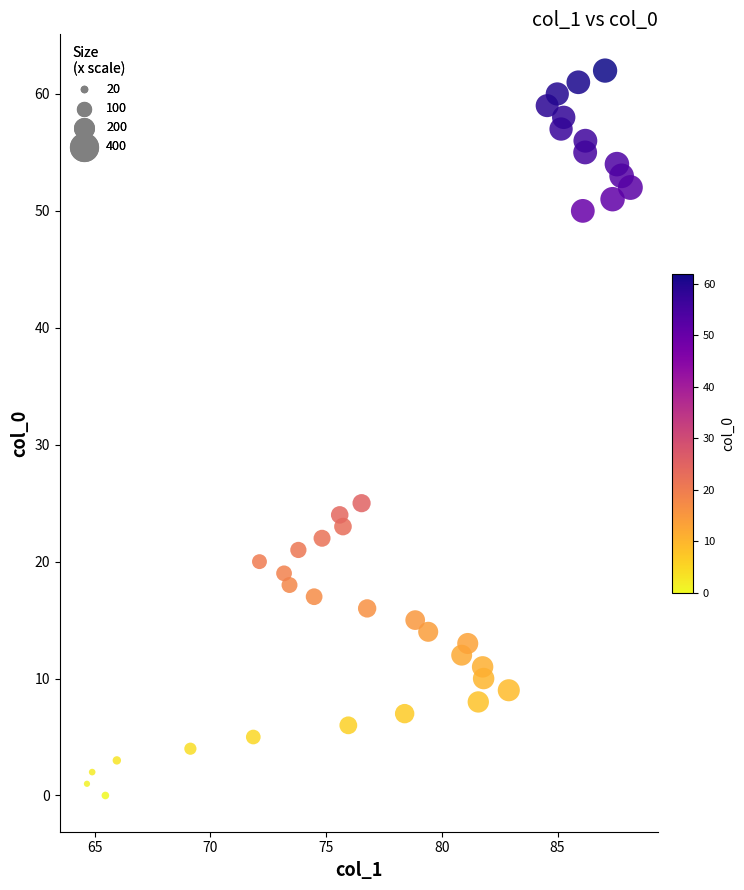

What is the range of Y values (max minus min)?

62